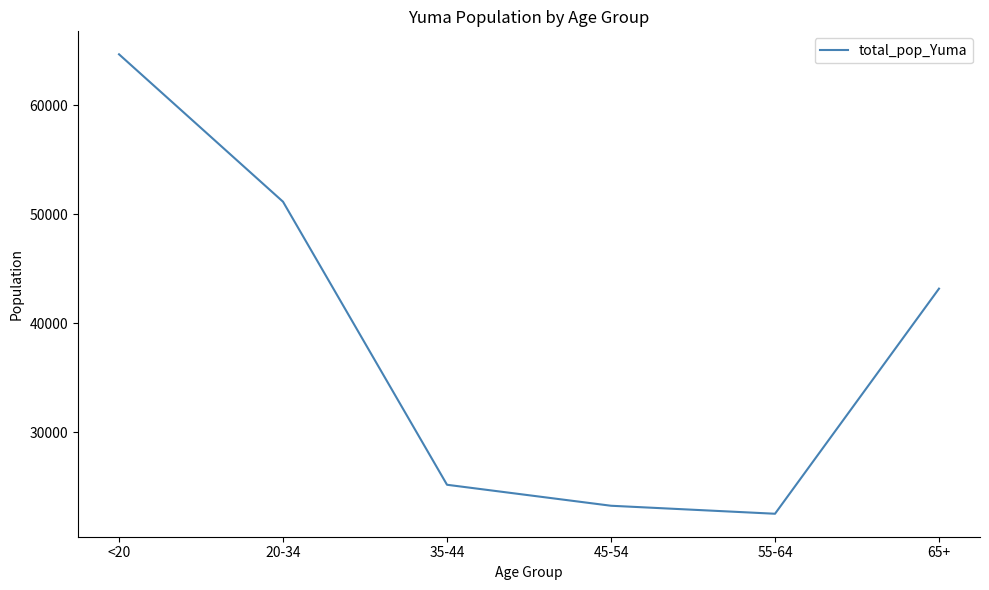

List the labels in order of value, smallest first.

55-64, 45-54, 35-44, 65+, 20-34, <20